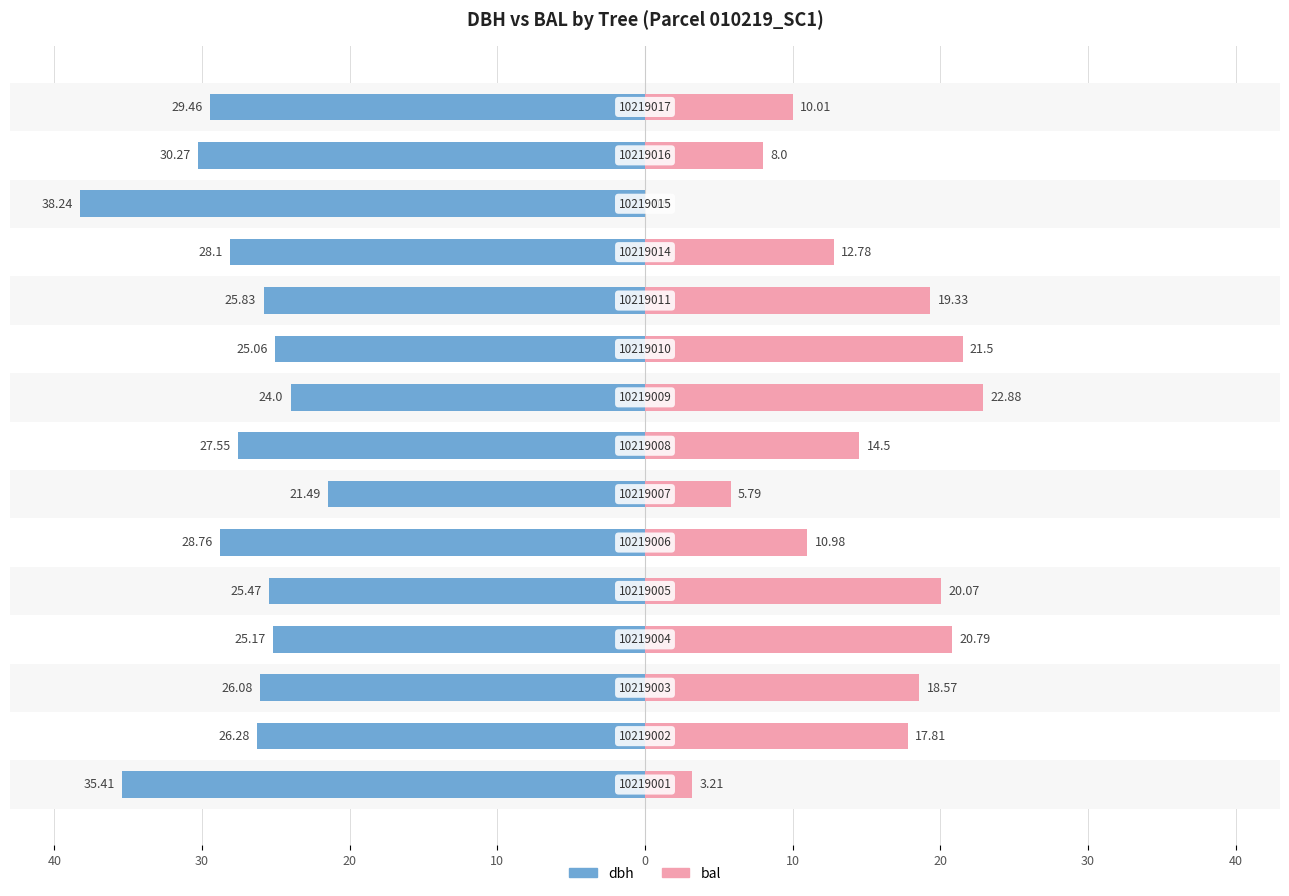

What is the difference between the second highest and second lowest values in the dbh series?

11.4